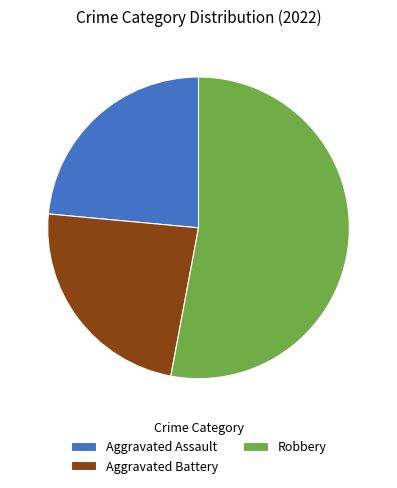

What is the ratio of the value at Aggravated Battery to the value at Robbery?

0.4